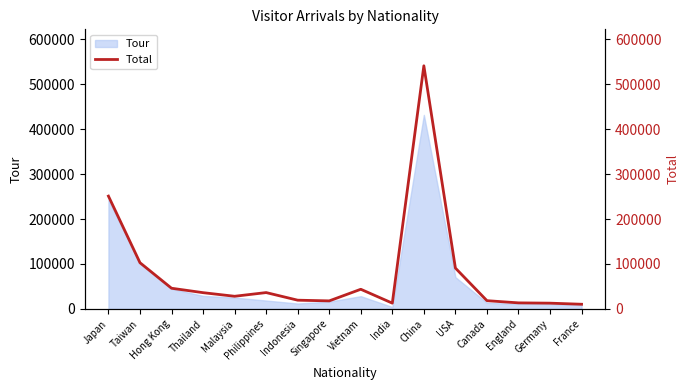

What is the ratio of the value at France to the value at Taiwan?

0.1